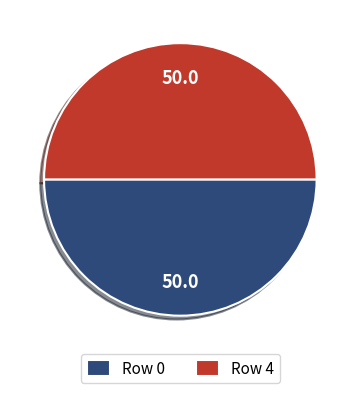

Is the sum of Row 4 and Row 0 greater than half?

Yes